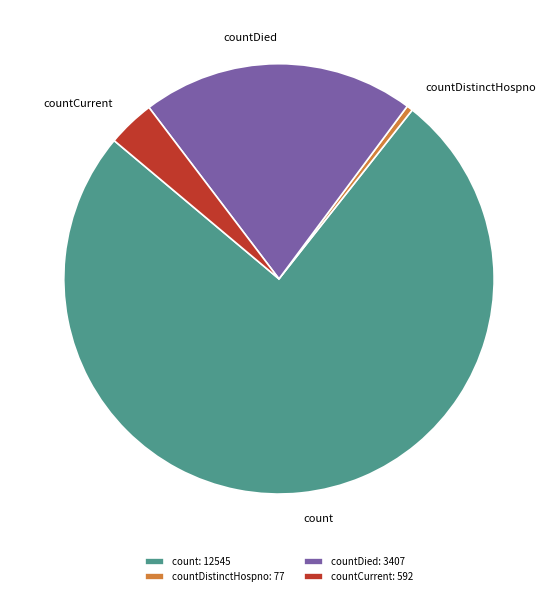

Is there a majority slice in this chart?

Yes